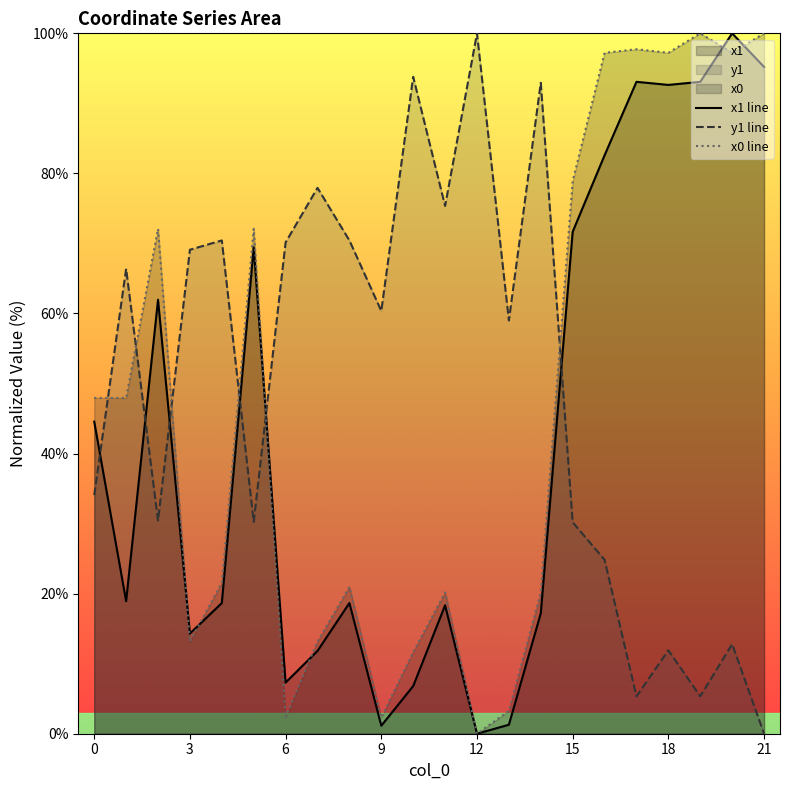

Reading left to right, extract all data points from this chart.

x1 line: 44.6	18.9	62.0	14.3	18.7	69.4	7.3	11.8	18.7	1.1	6.8	18.3	0.0	1.3	17.2	71.7	82.6	93.1	92.6	93.1	100.0	95.2
y1 line: 34.1	66.4	30.4	69.1	70.4	30.2	70.2	77.9	70.4	60.4	93.8	75.4	100.0	59.0	92.9	30.2	24.8	5.3	11.9	5.3	12.8	0.0
x0 line: 47.9	47.9	72.1	13.2	21.6	72.1	2.3	13.2	21.0	2.3	11.7	20.2	0.0	3.3	20.2	78.9	97.2	97.7	97.2	100.0	97.2	100.0